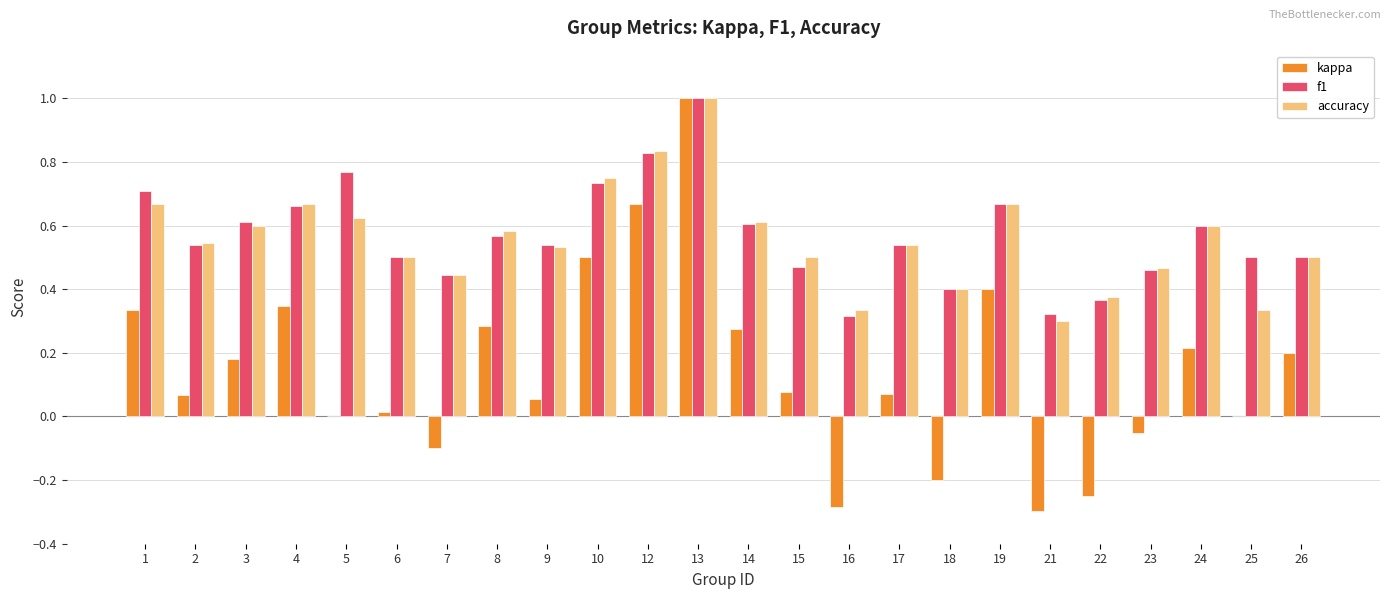

What is the maximum value shown in the chart?

1.0